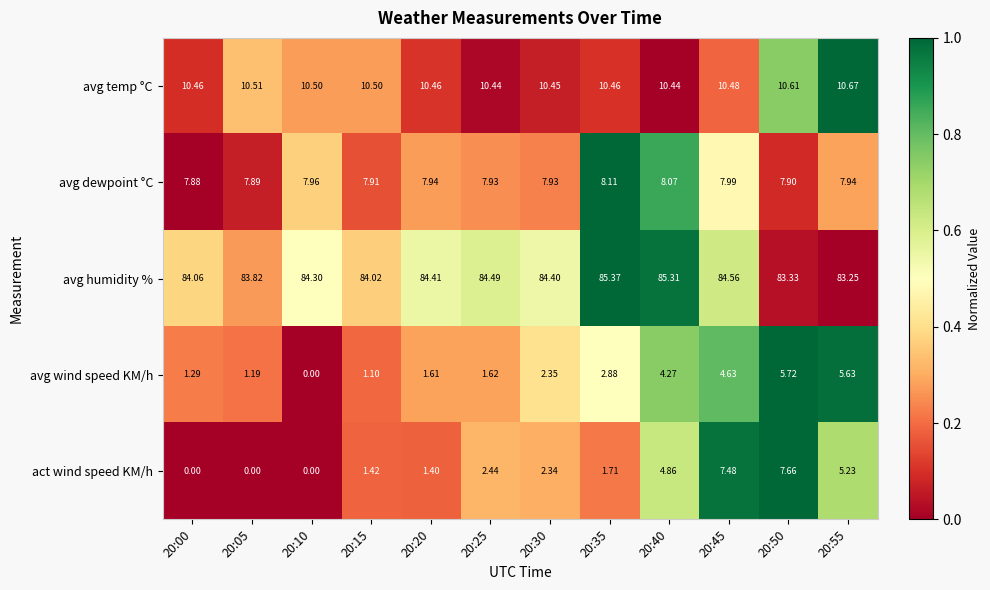

Rank the series by their maximum value, from lowest to highest.

avg wind speed KM/h, act wind speed KM/h, avg dewpoint °C, avg temp °C, avg humidity %